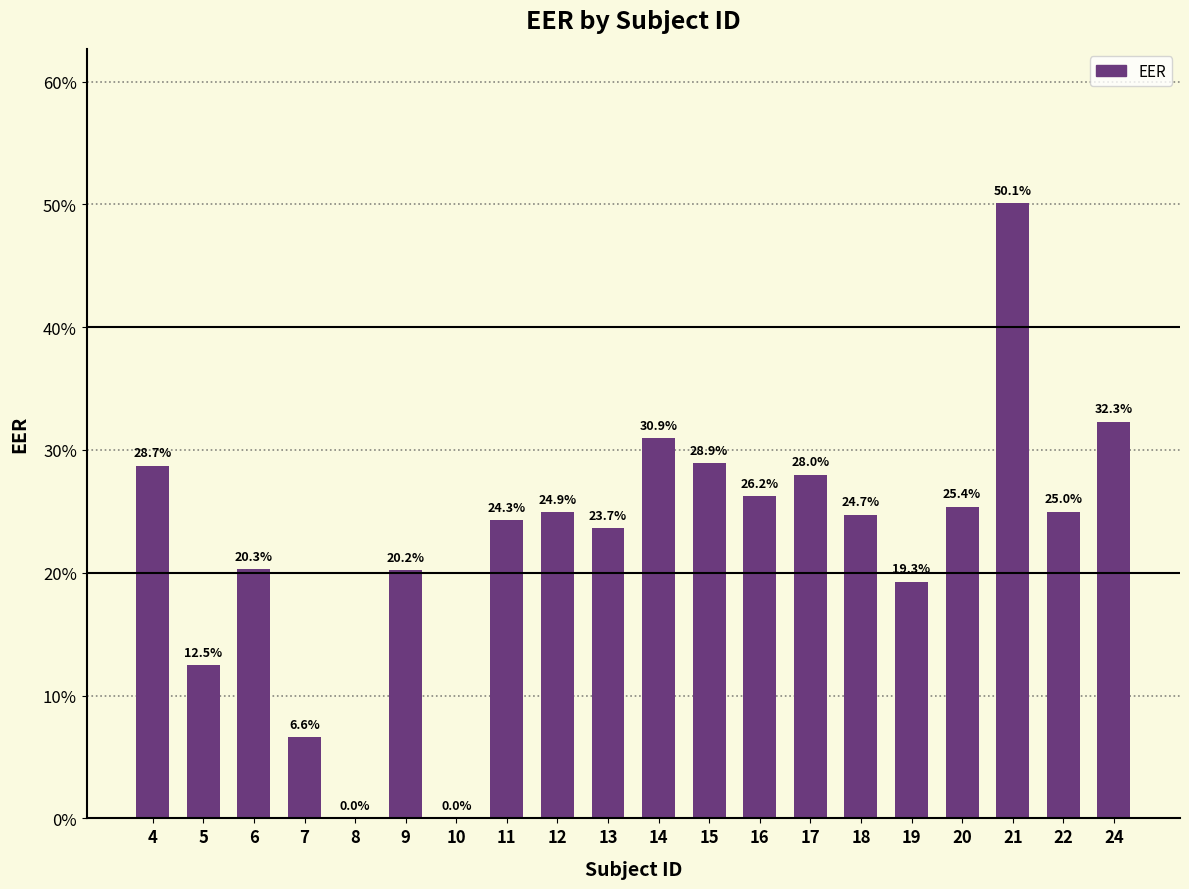

Count the number of values greater than 0.

18